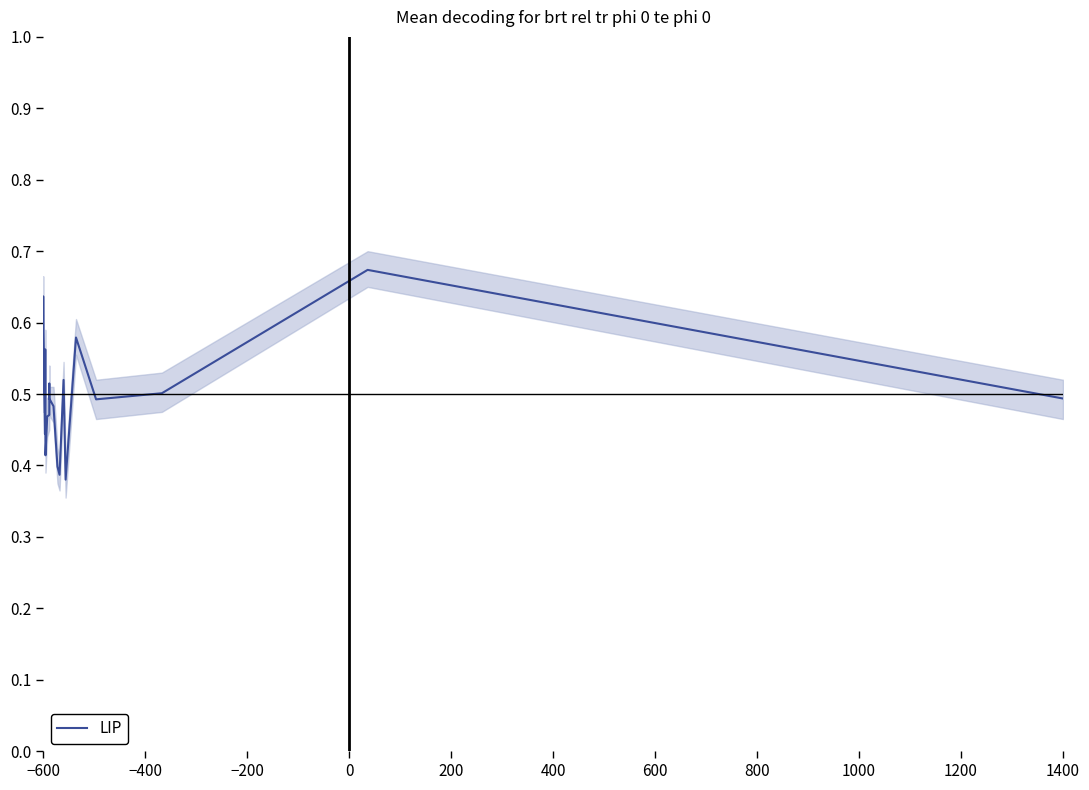

What is the smallest value displayed?

0.4